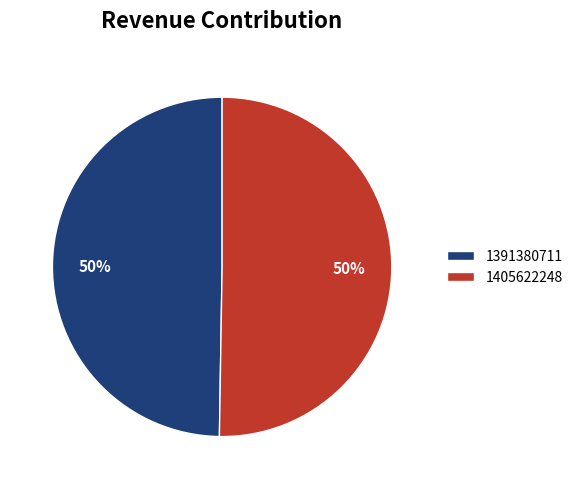

Count the number of slices in the pie.

2